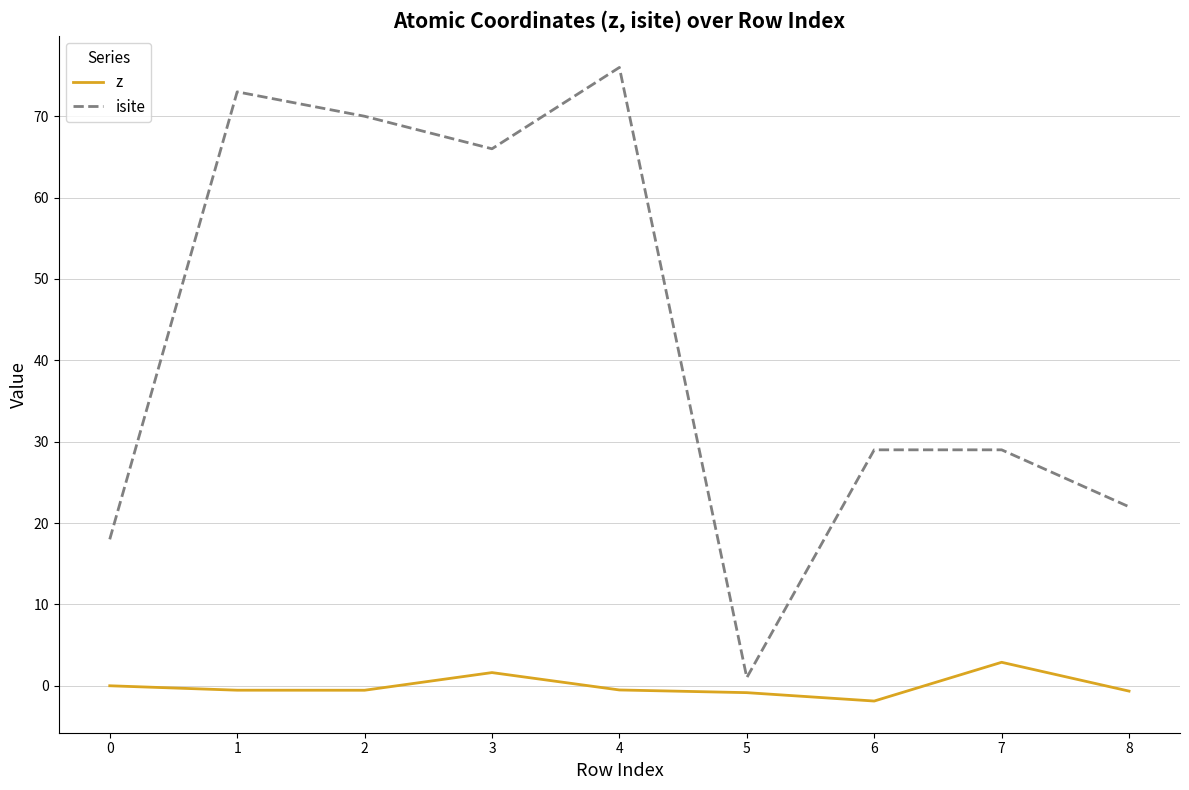

True or false: z and isite cross at least once.

False